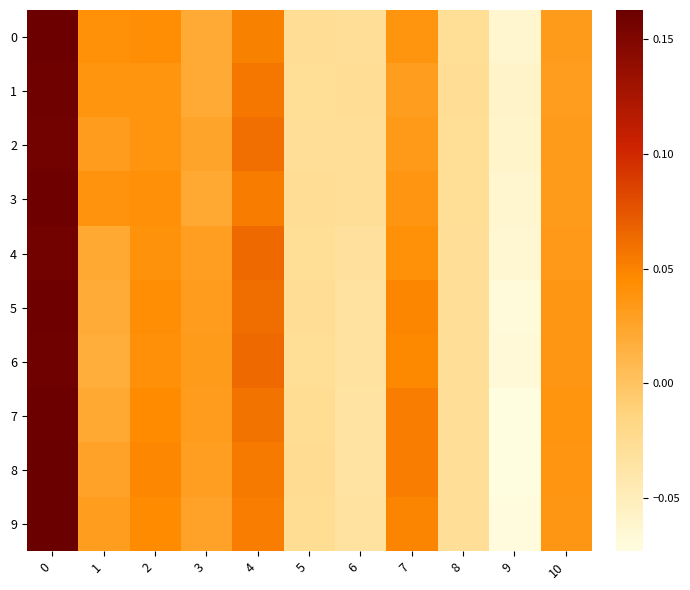

Which series has the largest total across all categories?

row_8